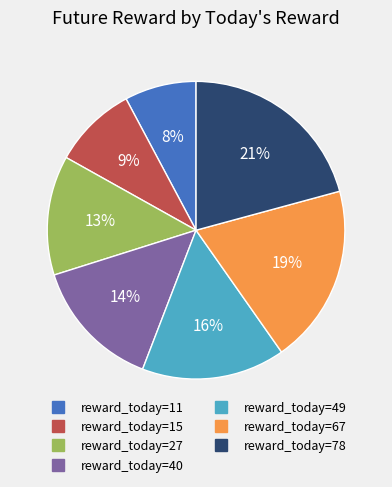

To the nearest percent, what is the difference between the largest and smallest slice percentages?

13%